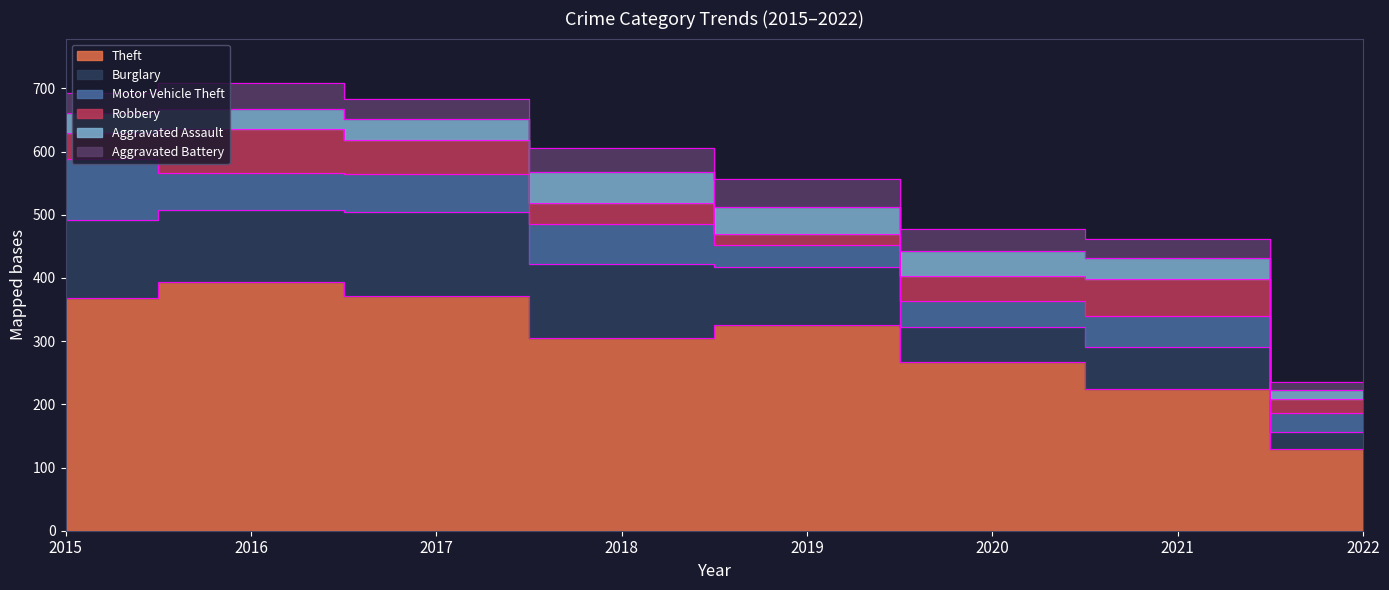

How many intersections are there between Aggravated Battery and Aggravated Assault?

3